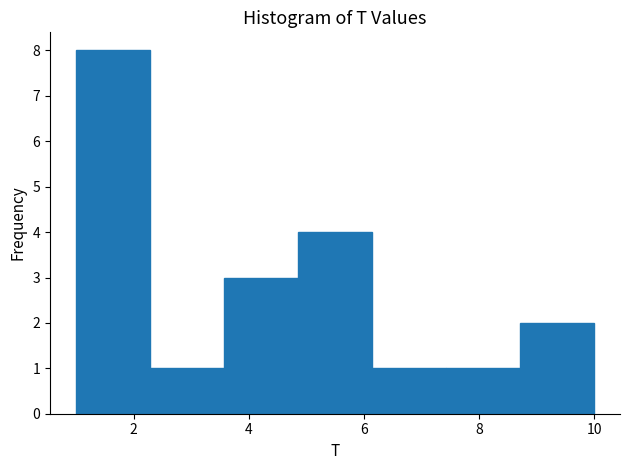

Over which range of the x-axis is the bar tallest?

1.0 to 2.2